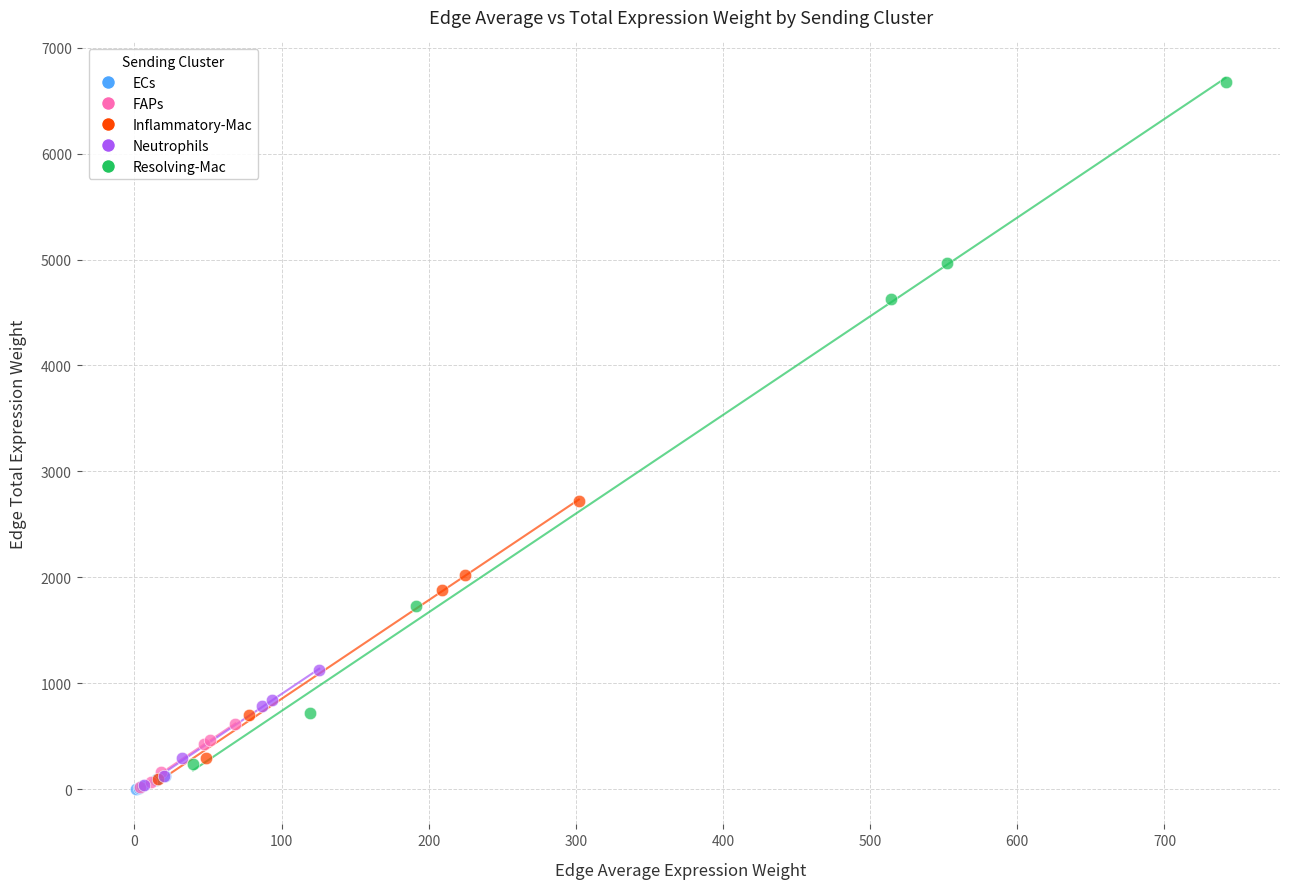

Which series contains the highest Y value?

Resolving-Mac